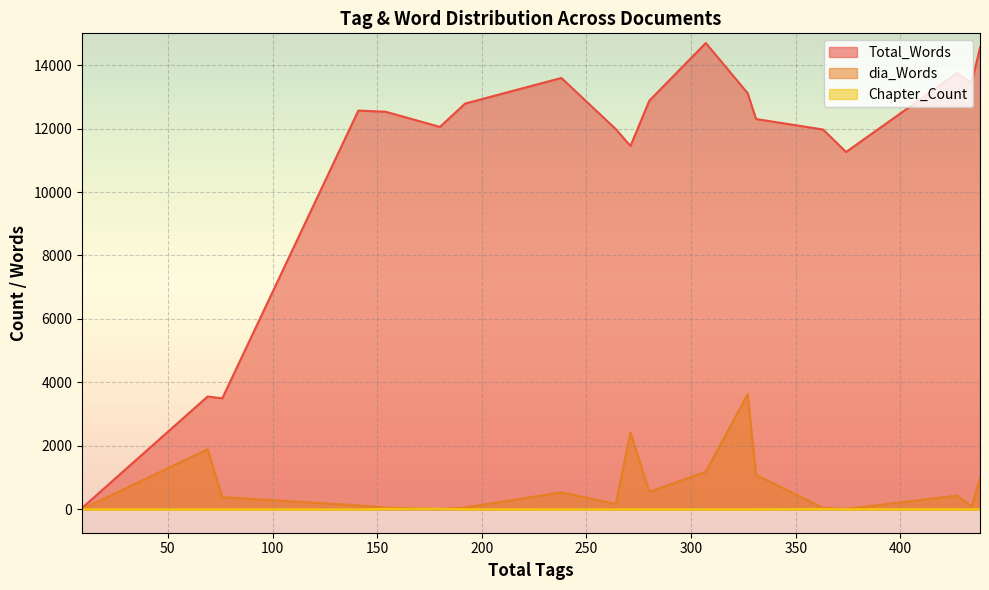

At which category is the sum across all series the highest?

327